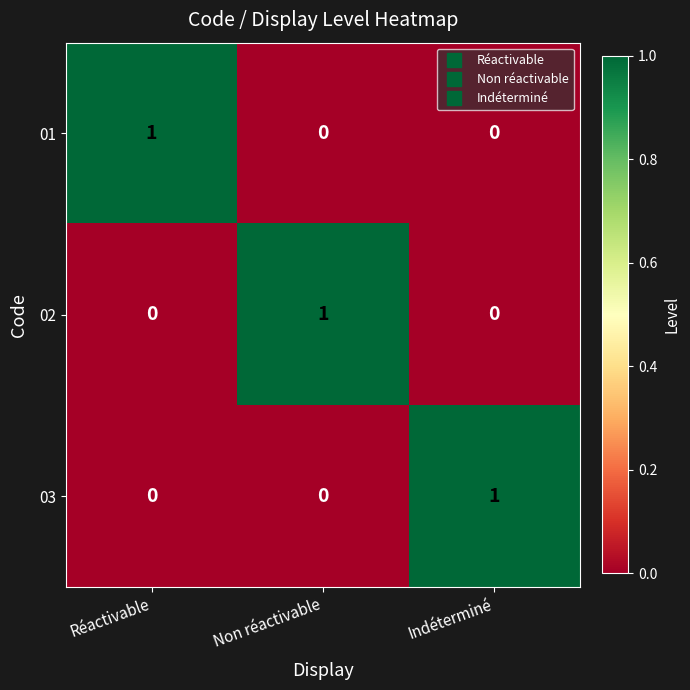

True or false: 01 has a value of -1 at Indéterminé.

False